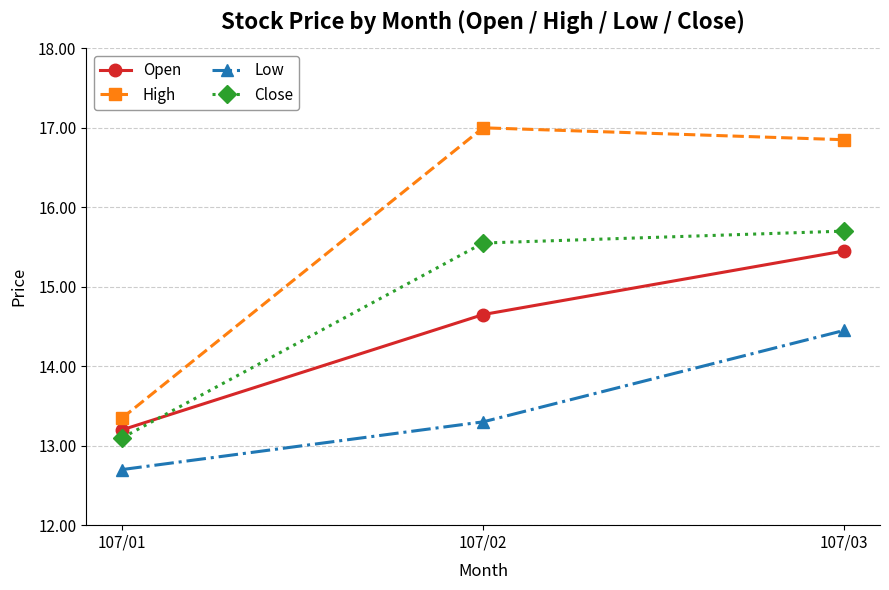

What is the value of the Close point at the 1st from the left?

13.1